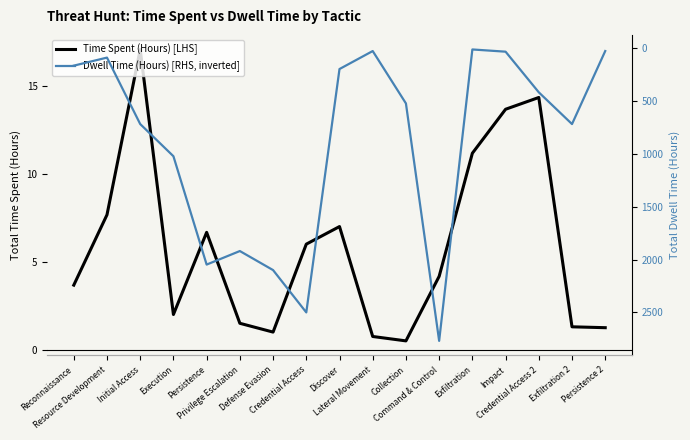

How many interior local valleys does the Dwell Time (Hours) [RHS, inverted] series have?

4